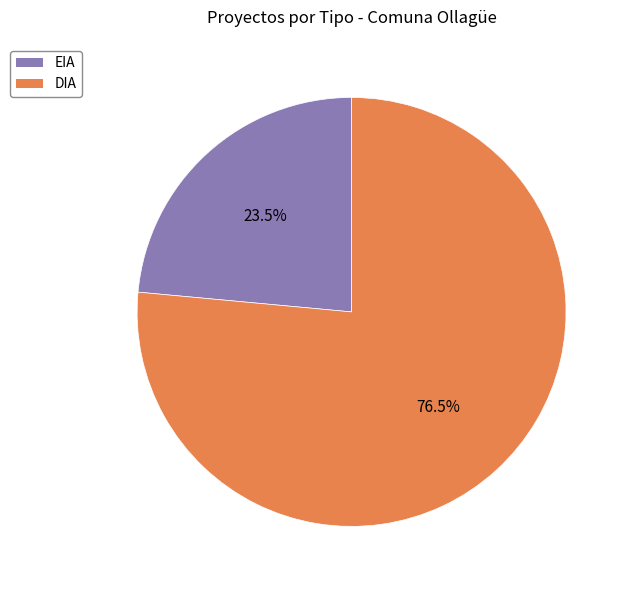

Which category accounts for the majority?

DIA